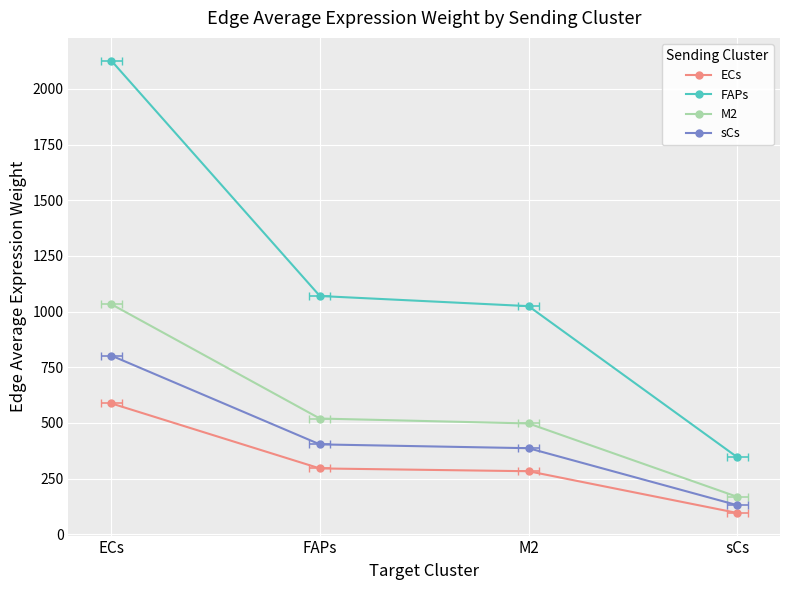

What is the difference between the maximum and minimum values in the ECs series?

492.2